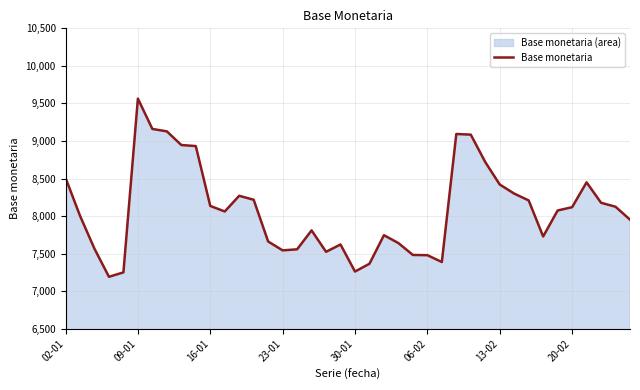

What is the minimum value shown in the chart?

7191